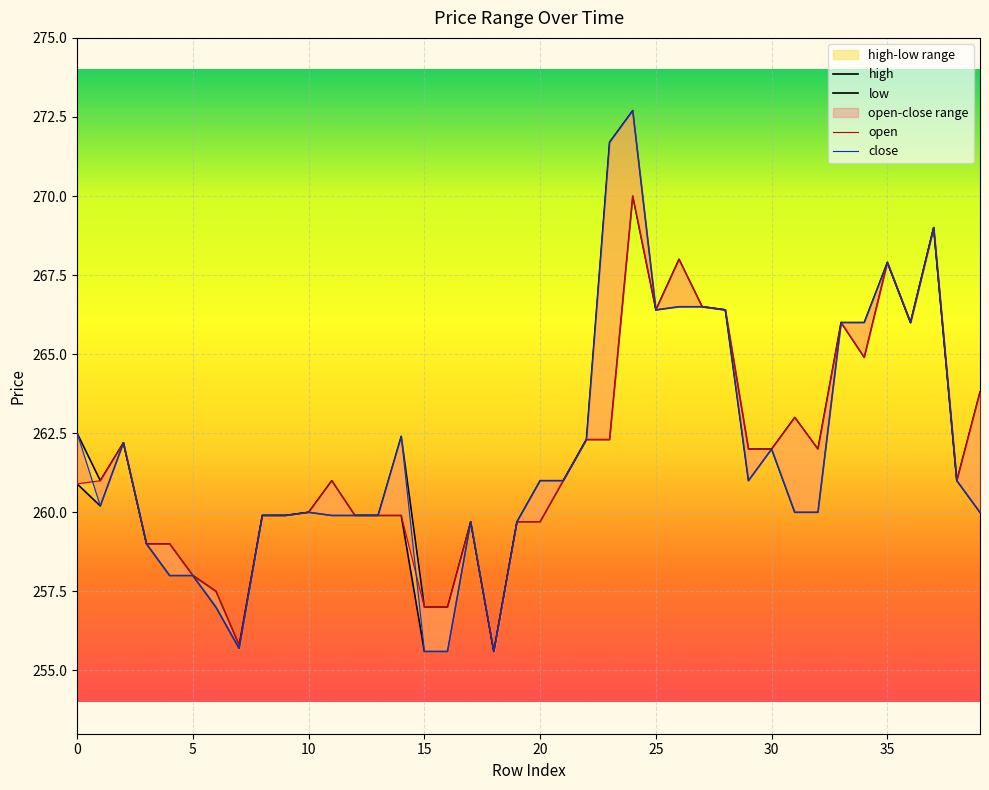

In high, how many points are higher than both neighbors (excluding endpoints)?

9